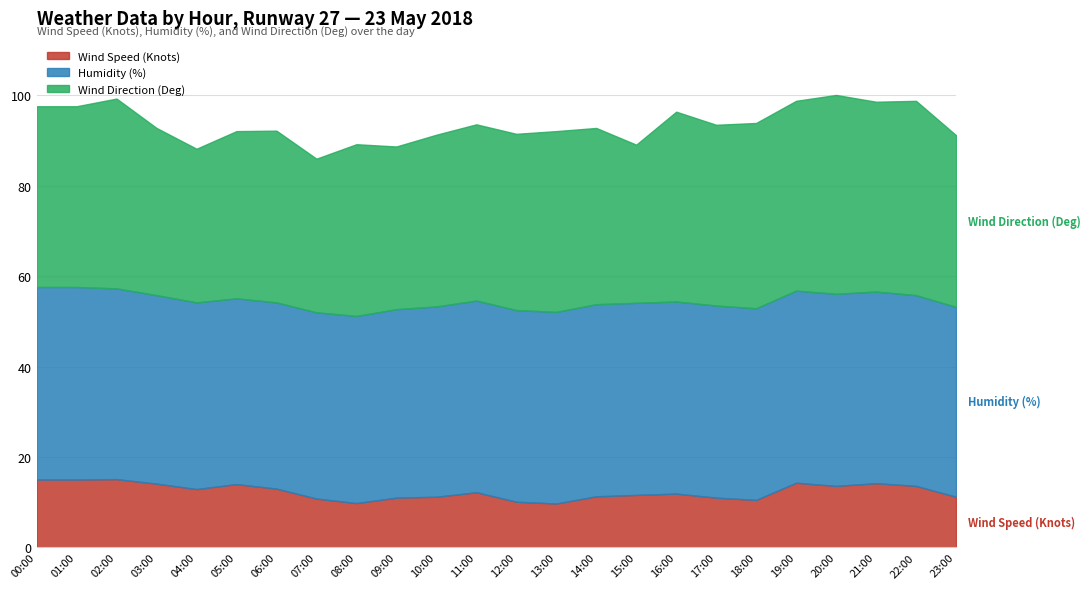

True or false: Humidity (%) has a value of 41.4 at 08:00.

True